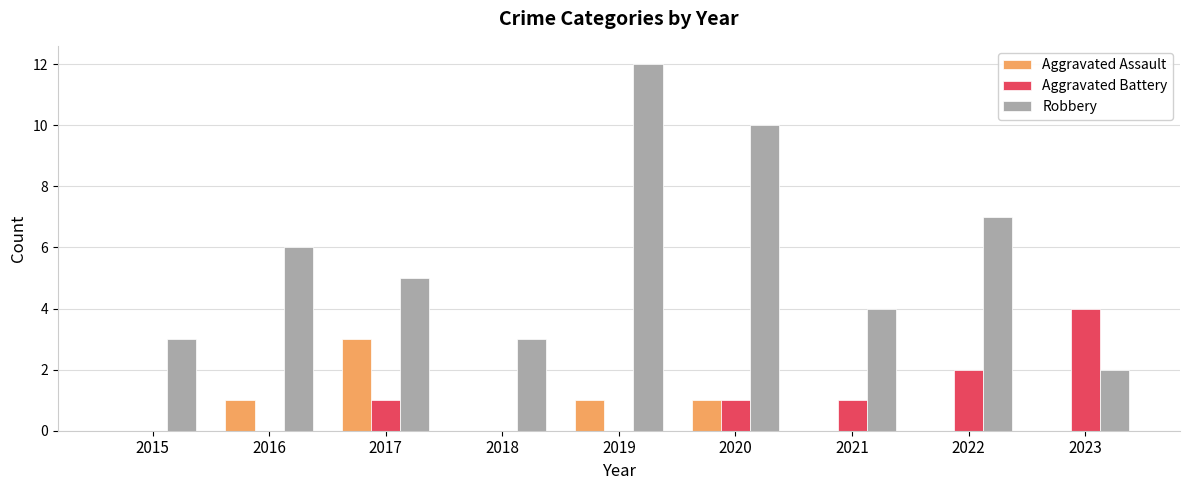

What is the difference between the Aggravated Assault values at 2018 and 2019?

1